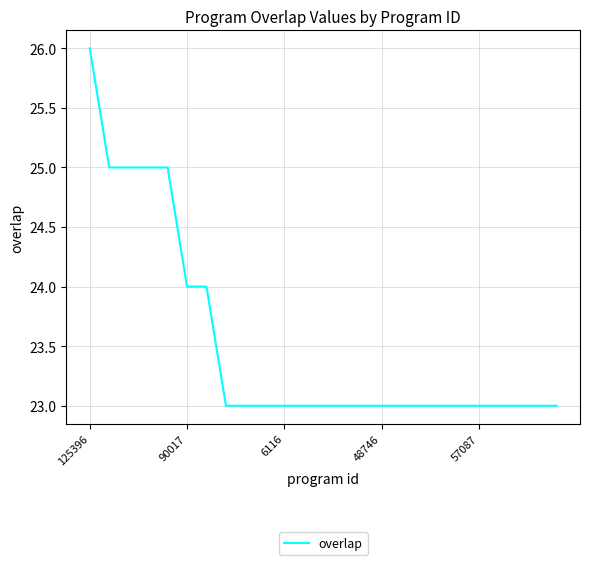

What is the smallest value displayed?

23